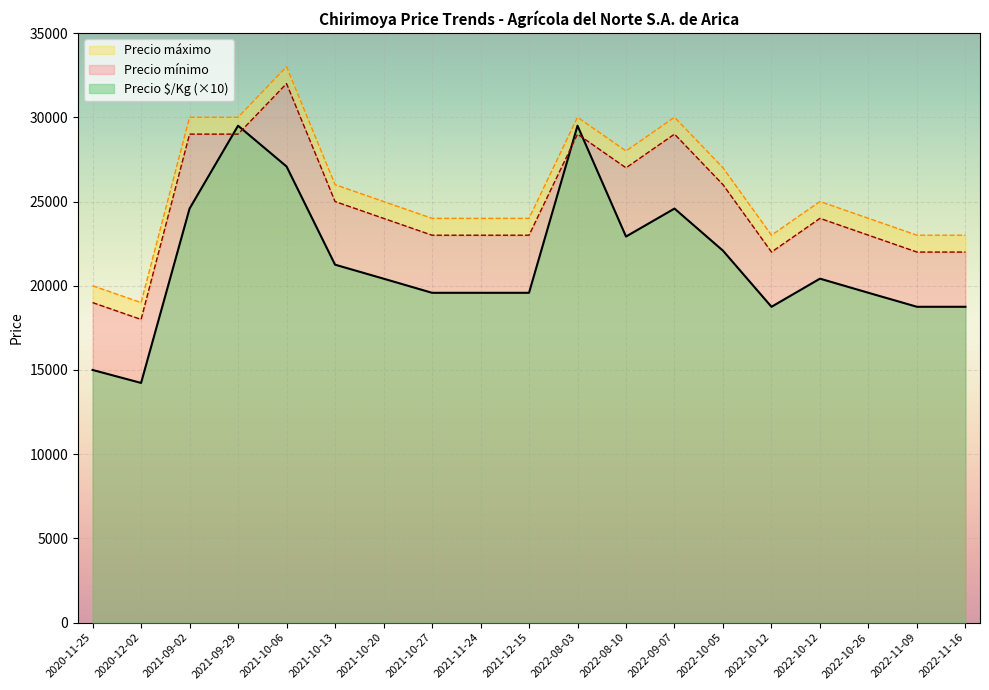

Is it true that Precio máximo equals 10937 at 2022-08-10?

False